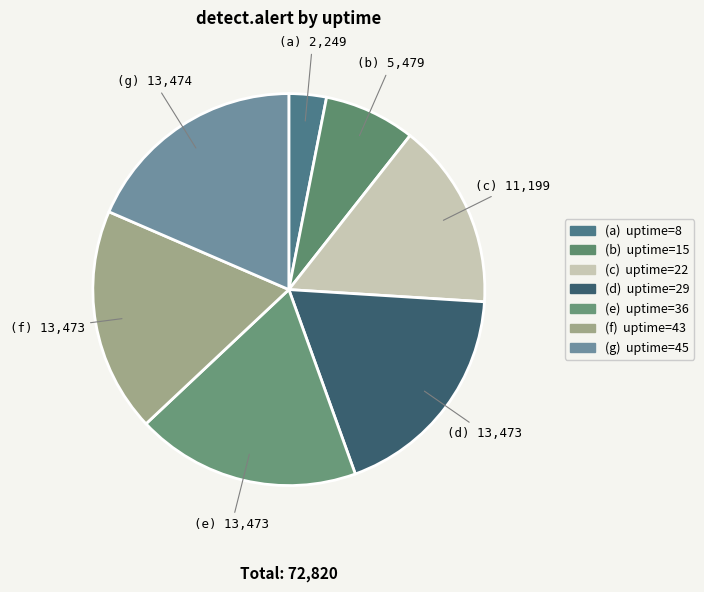

Count the number of slices in the pie.

7